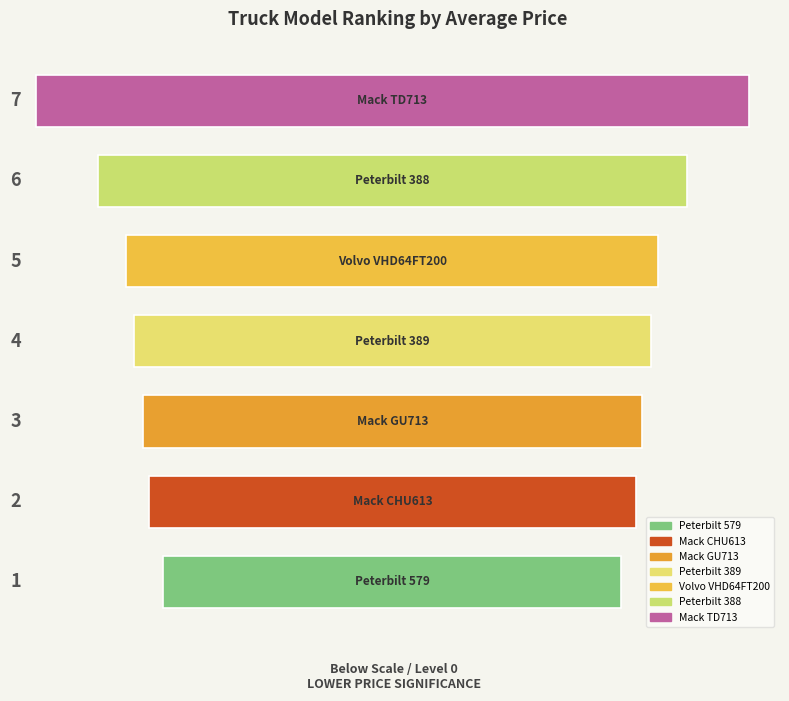

Reading right to left, what are all the values shown in this chart?

Mack TD713=187500	Mack CHU613=128200	Mack GU713=131175	Volvo VHD64FT200=139900	Peterbilt 389=135900	Peterbilt 388=154900	Peterbilt 579=120440